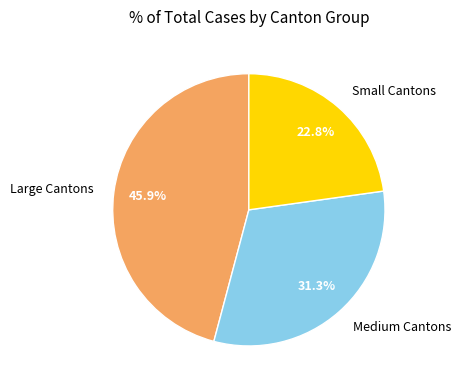

Combined, do Large Cantons and Medium Cantons account for over 50%?

Yes